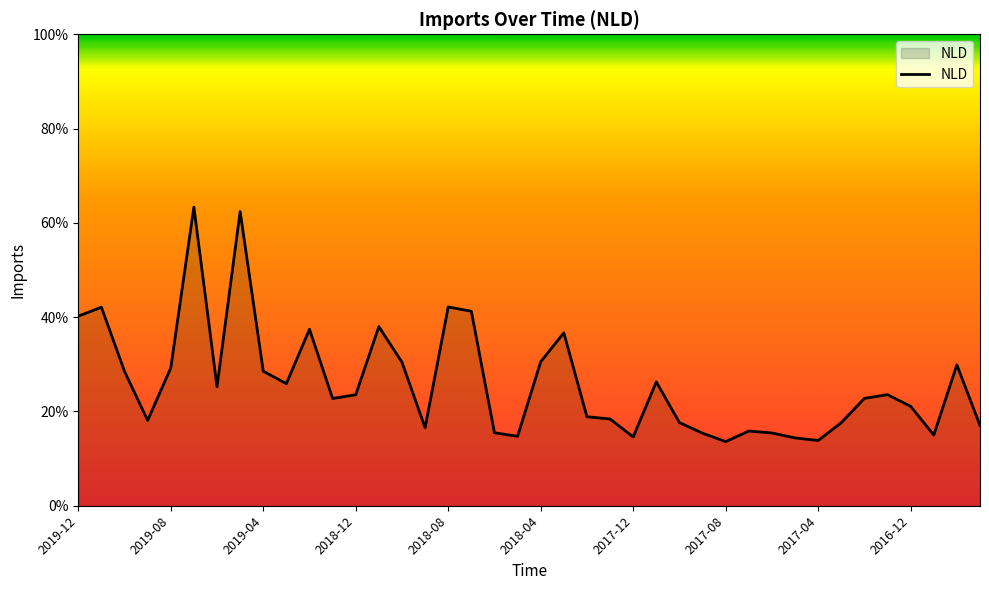

What is the average value?

26.1